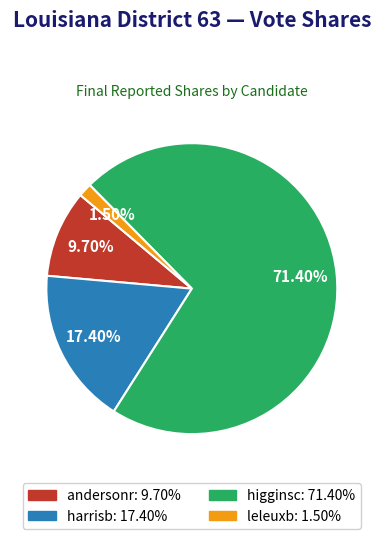

What is the smallest slice in the pie chart?

leleuxb